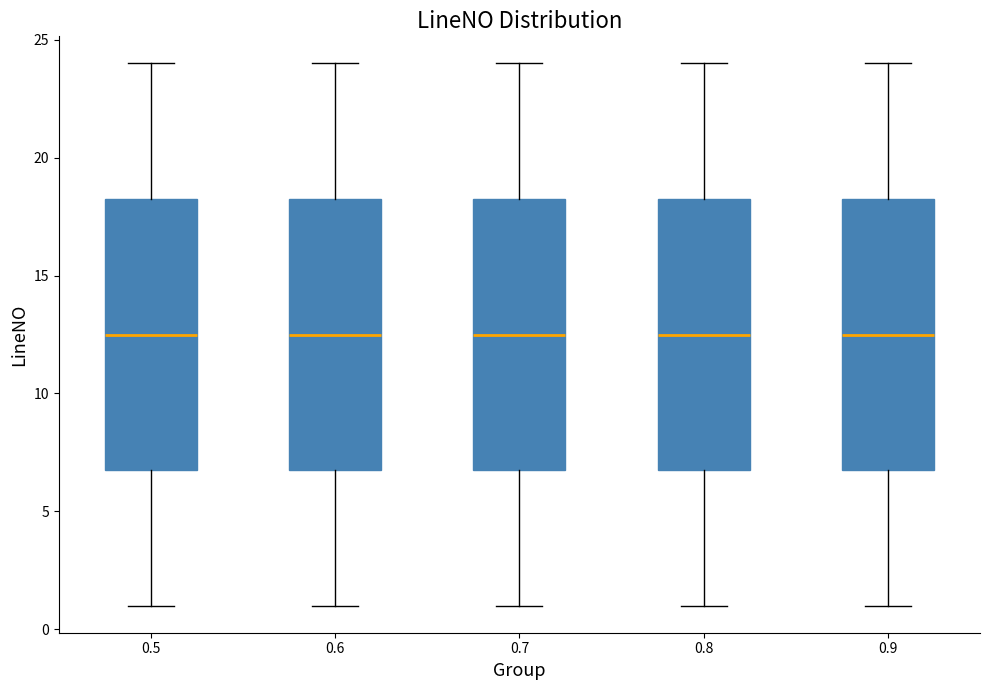

Reading left to right, transcribe this box plot: for each box, give where its median line is, the range the box spans, and where its two whiskers end, as read against the y-axis. The values are not printed on the chart, so give them approximately, as read against the axis.

0.5: median 12.5, box 7.0 to 18.5, whiskers 1.0 to 24.0
0.6: median 12.5, box 7.0 to 18.5, whiskers 1.0 to 24.0
0.7: median 12.5, box 7.0 to 18.5, whiskers 1.0 to 24.0
0.8: median 12.5, box 7.0 to 18.5, whiskers 1.0 to 24.0
0.9: median 12.5, box 7.0 to 18.5, whiskers 1.0 to 24.0